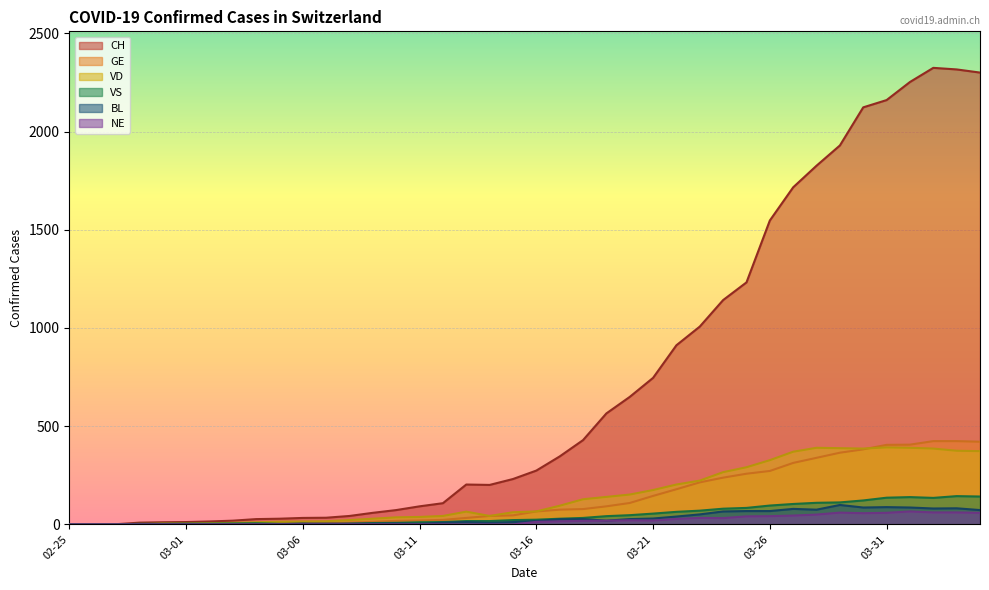

What is the difference between the VS values at 2020-03-31 and 2020-03-25?

52